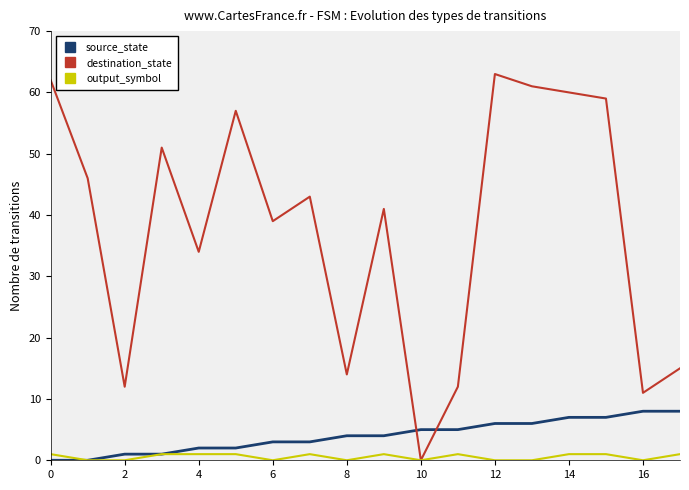

Reading right to left, list all the values displayed in this chart.

source_state: 8	8	7	7	6	6	5	5	4	4	3	3	2	2	1	1	0	0
destination_state: 15	11	59	60	61	63	12	0	41	14	43	39	57	34	51	12	46	62
output_symbol: 1	0	1	1	0	0	1	0	1	0	1	0	1	1	1	0	0	1